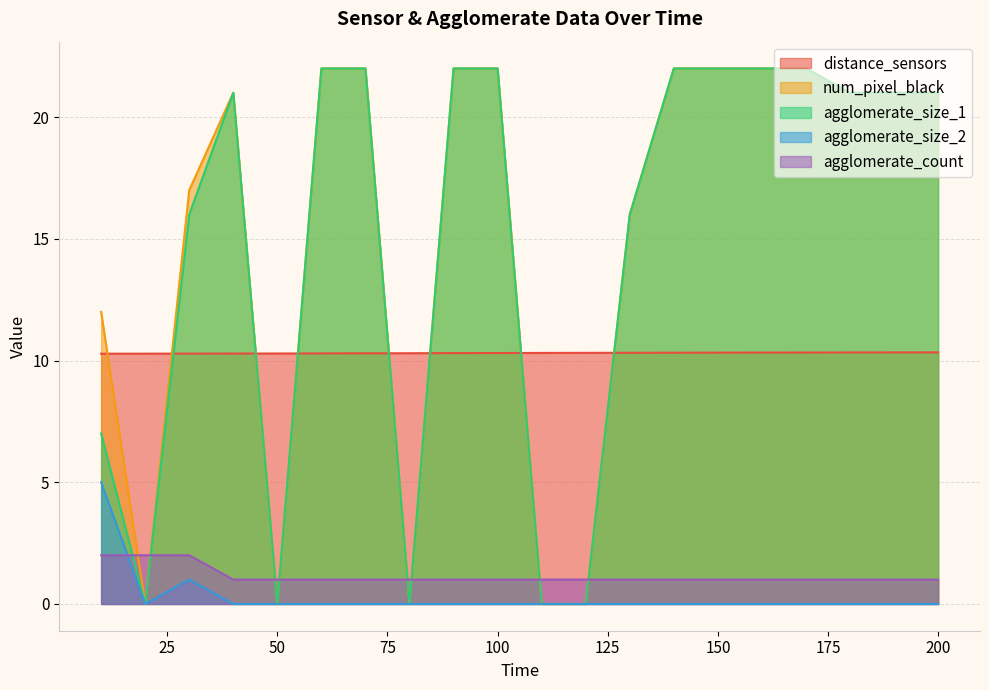

What is the difference between the maximum and minimum values in the agglomerate_size_2 series?

5.0